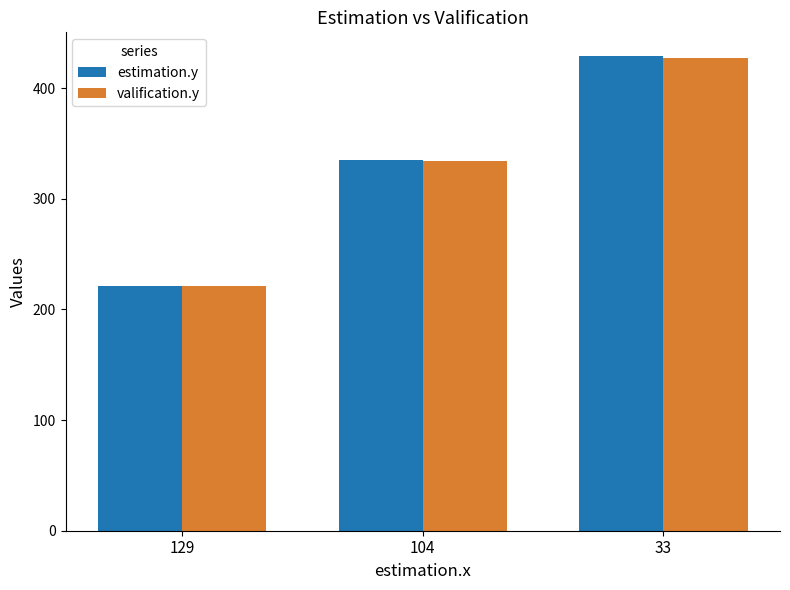

Which series has the widest spread of values?

estimation.y